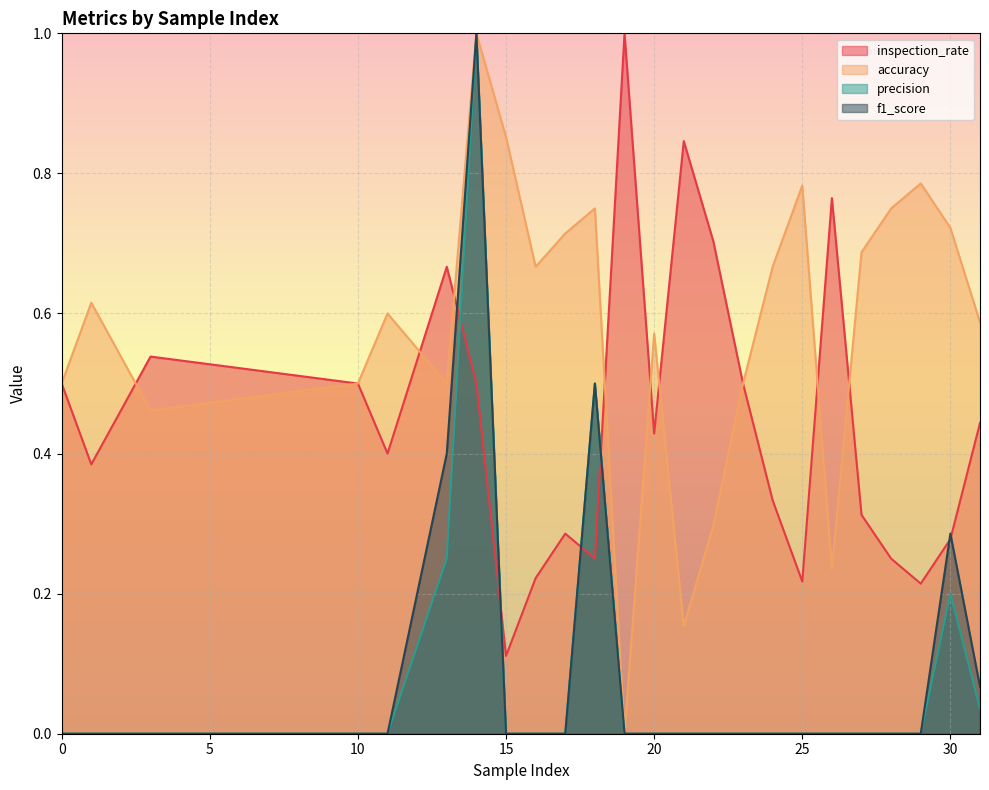

Reading left to right, transcribe all the data shown in this chart.

inspection_rate: 0.5	0.4	0.5	0.5	0.4	0.7	0.5	0.1	0.2	0.3	0.2	1.0	0.4	0.8	0.7	0.5	0.3	0.2	0.8	0.3	0.2	0.2	0.3	0.4
accuracy: 0.5	0.6	0.5	0.5	0.6	0.5	1.0	0.9	0.7	0.7	0.8	0.0	0.6	0.2	0.3	0.5	0.7	0.8	0.2	0.7	0.8	0.8	0.7	0.6
precision: 0.0	0.0	0.0	0.0	0.0	0.2	1.0	0.0	0.0	0.0	0.5	0.0	0.0	0.0	0.0	0.0	0.0	0.0	0.0	0.0	0.0	0.0	0.2	0.0
f1_score: 0.0	0.0	0.0	0.0	0.0	0.4	1.0	0.0	0.0	0.0	0.5	0.0	0.0	0.0	0.0	0.0	0.0	0.0	0.0	0.0	0.0	0.0	0.3	0.1